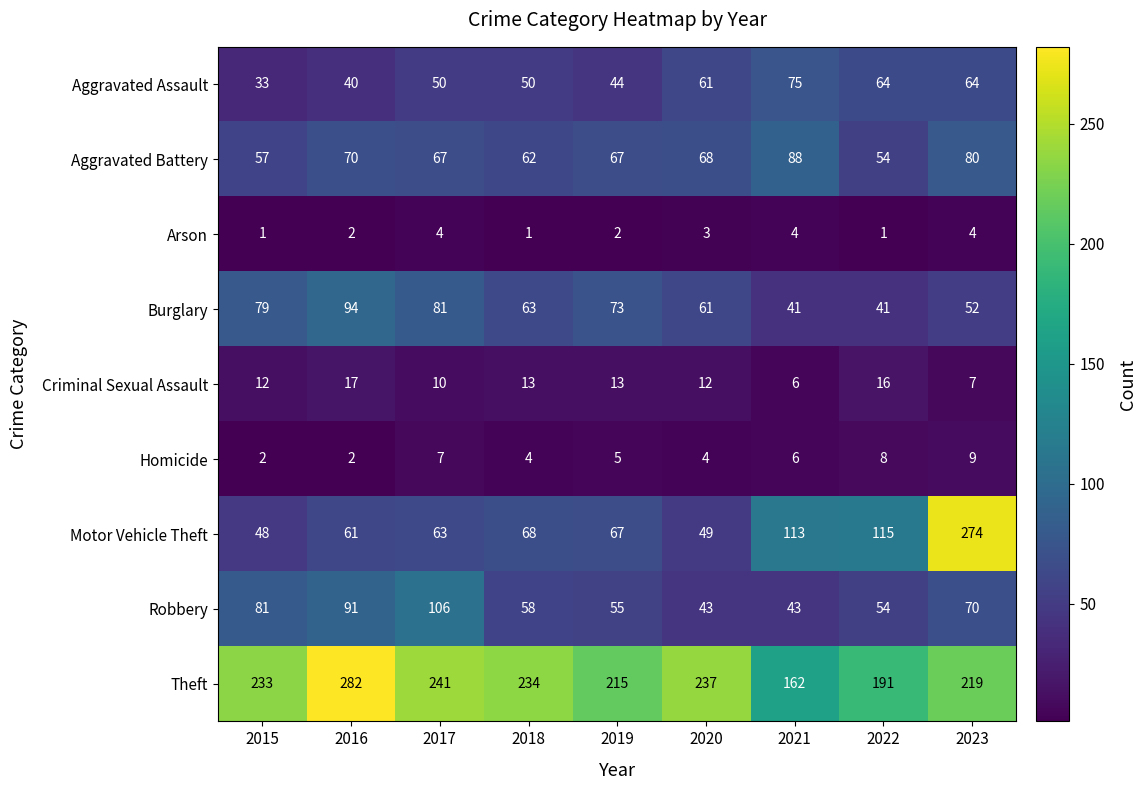

At which label is Aggravated Battery closest to 71?

2016